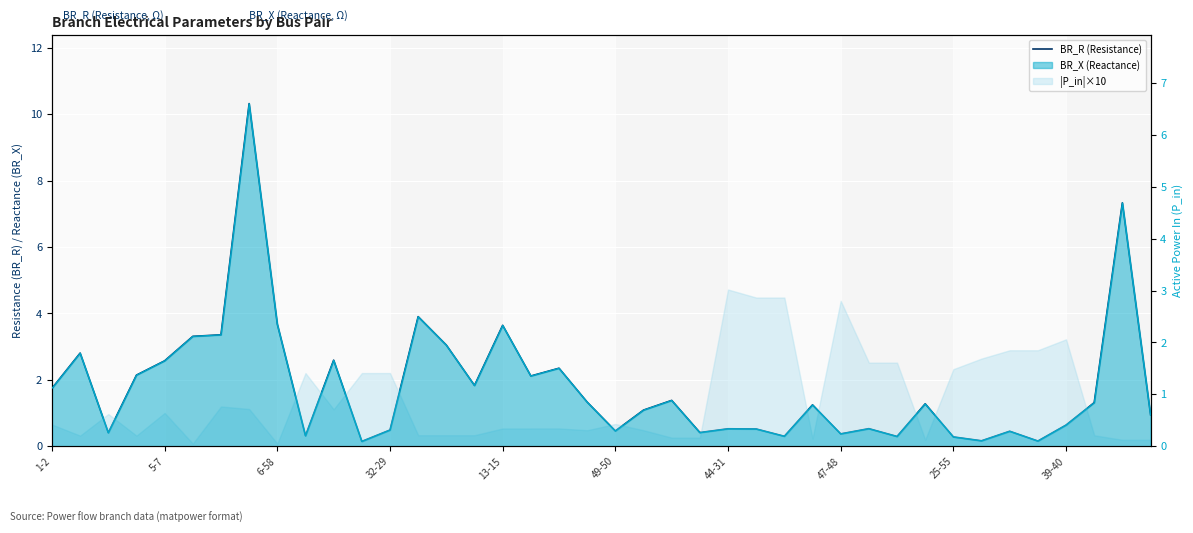

How many interior local peaks (higher than both neighbors) does the data have?

13